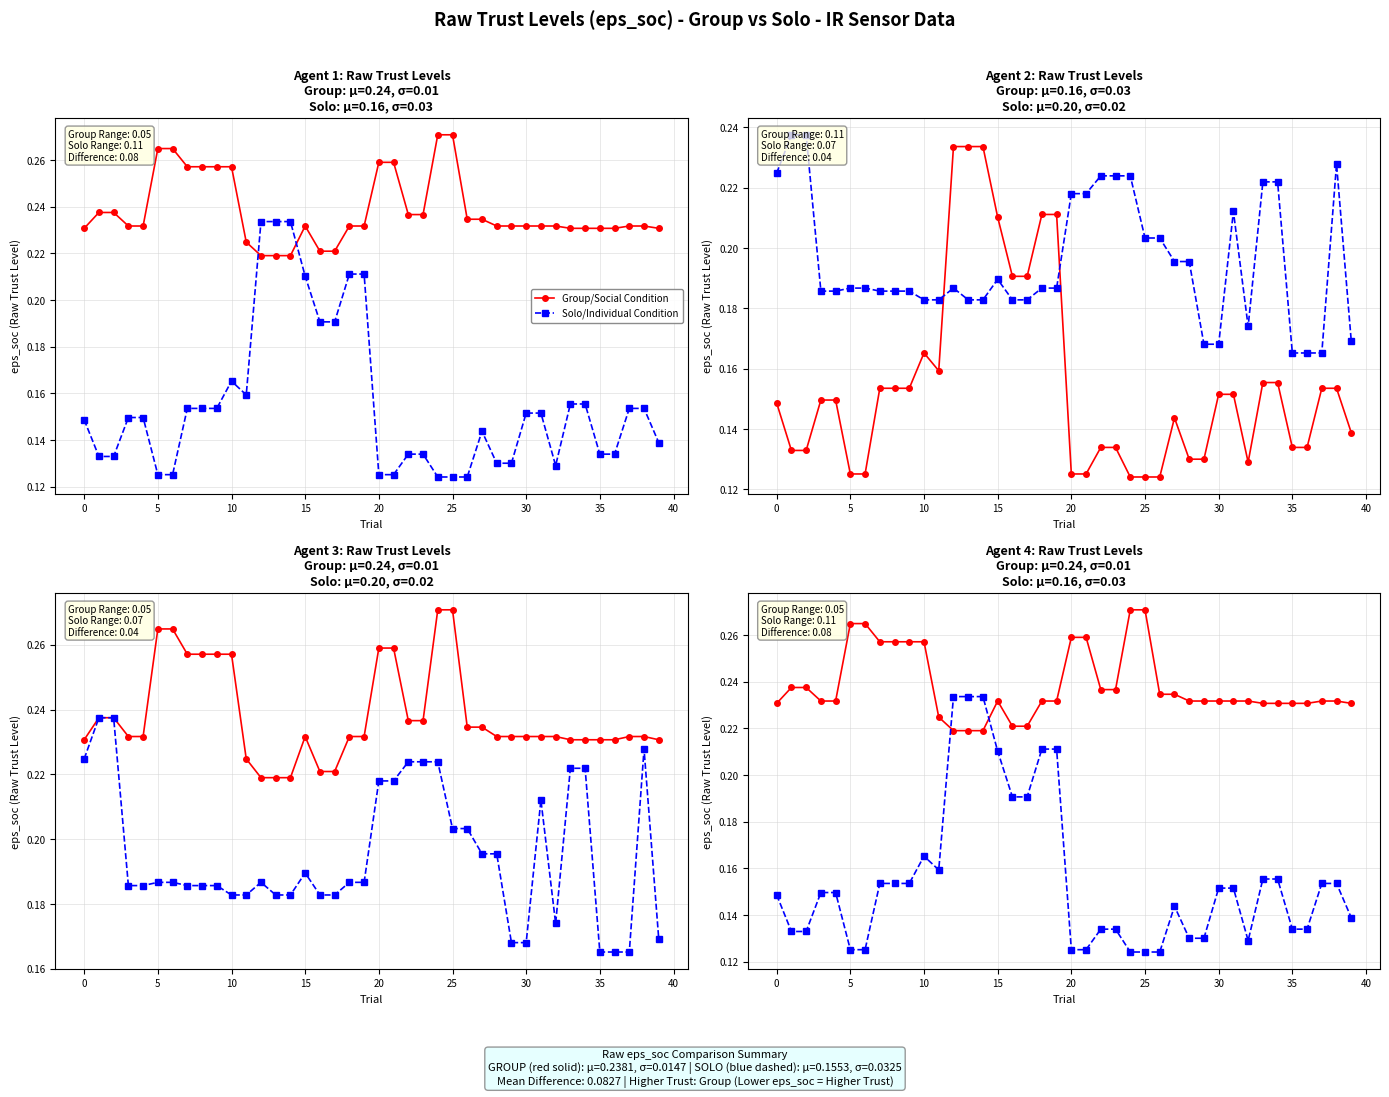

What is the average value of the Group/Social Condition series?

0.2